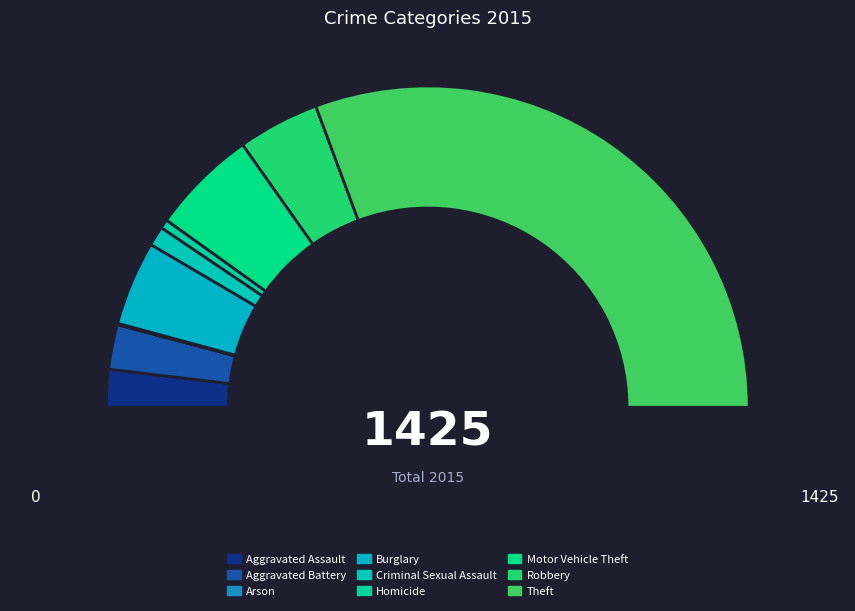

Is the sum of Aggravated Assault and Homicide greater than half?

No